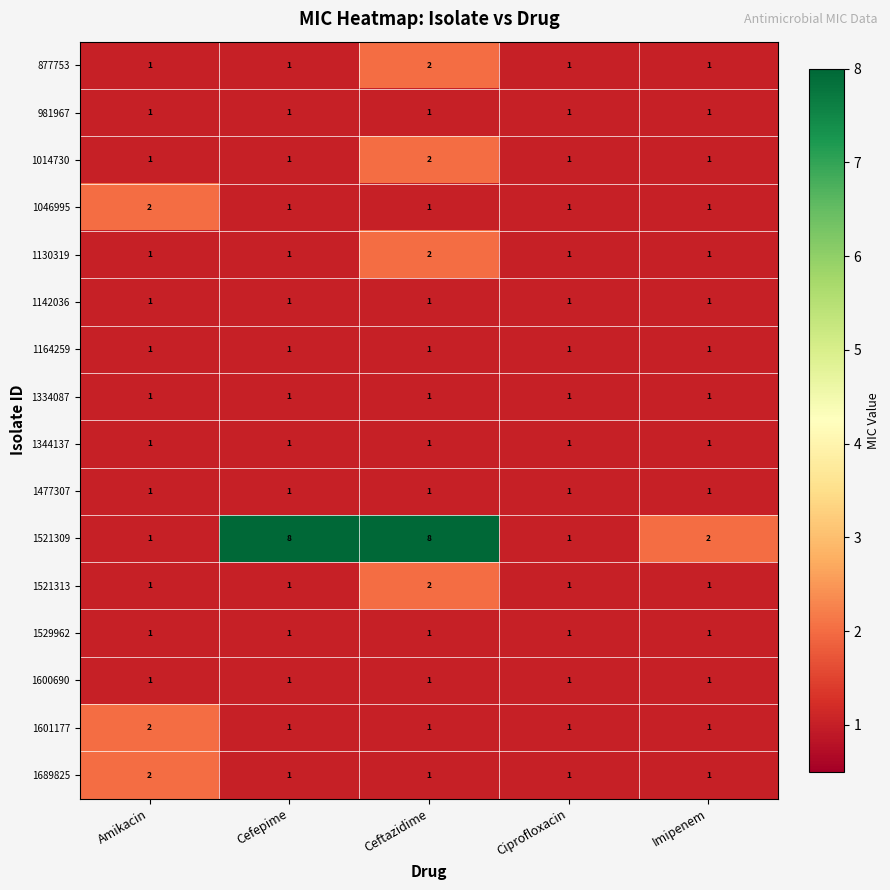

What is the greatest value displayed?

8